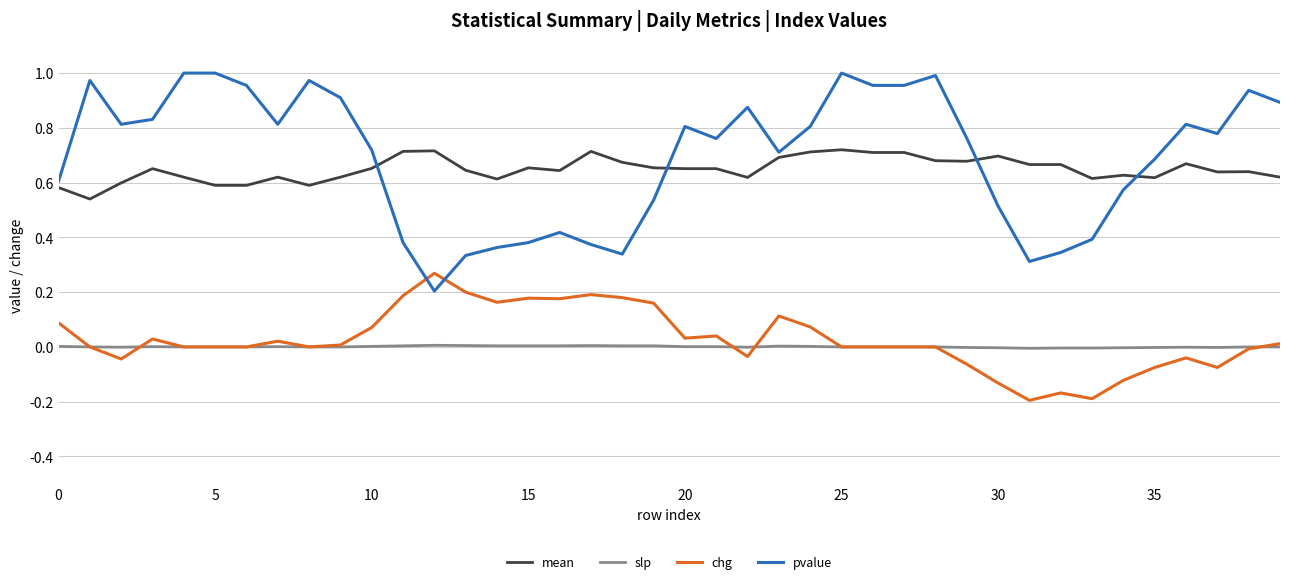

List the series in order of their peak value, lowest first.

slp, chg, mean, pvalue